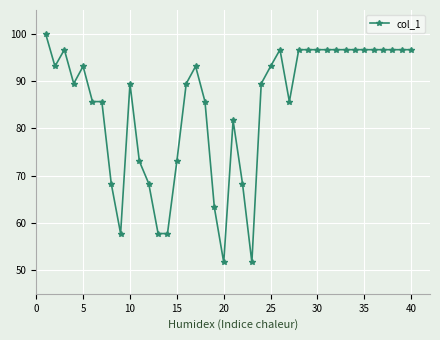

What is the average value?

84.9